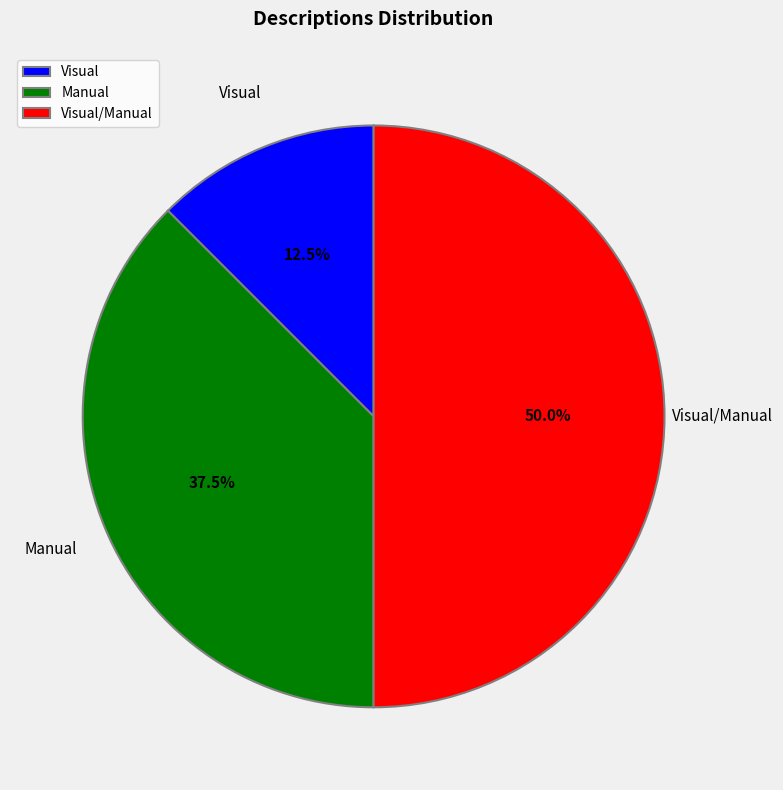

Which category has the smallest portion of the pie?

Visual